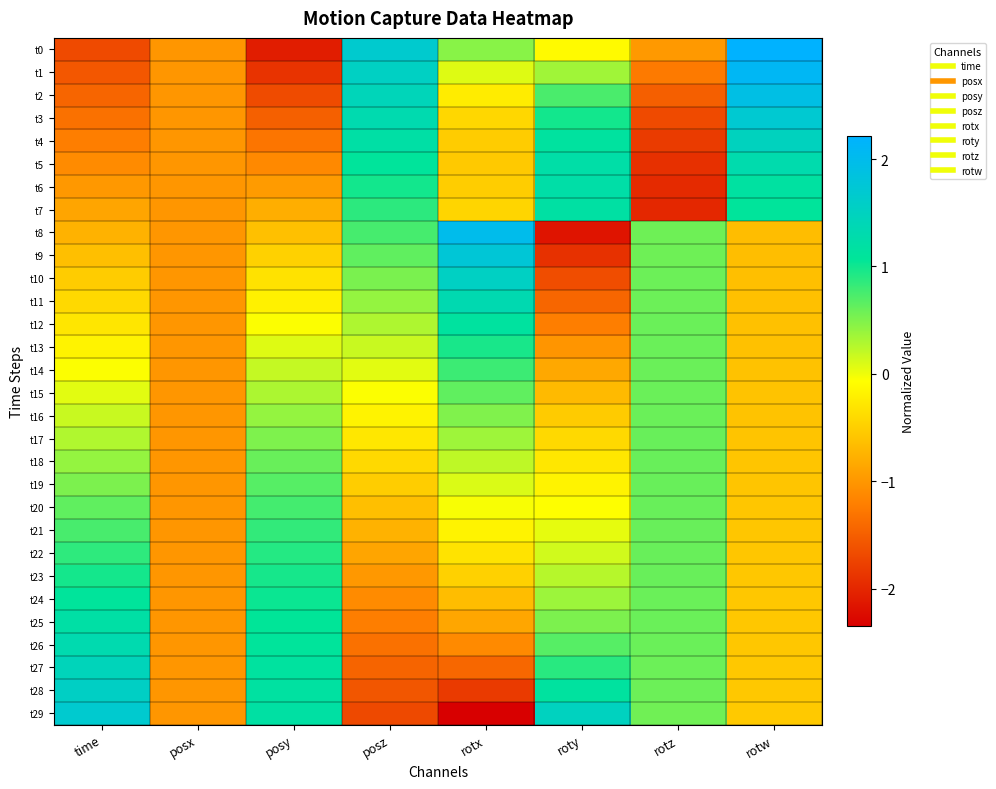

At which category is the sum across all series the highest?

posy